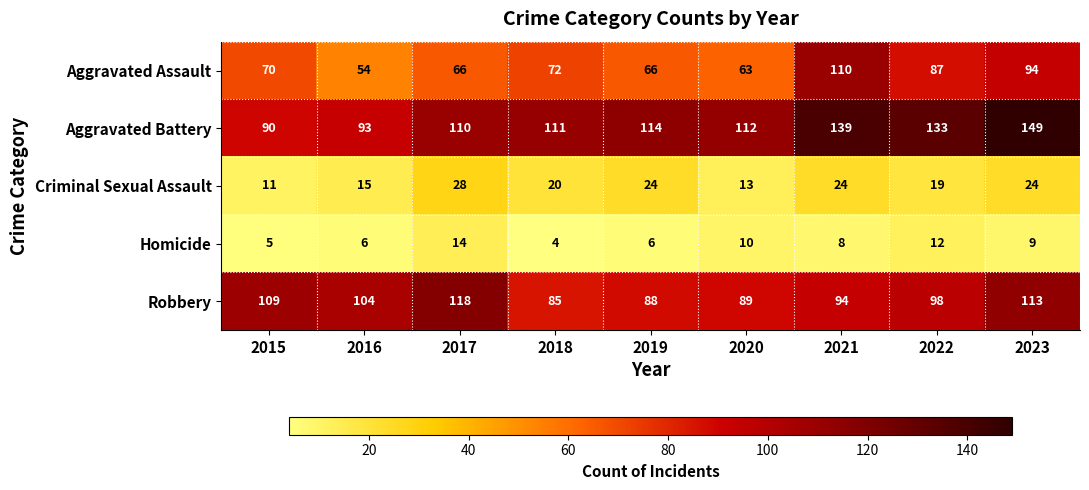

At how many categories does at least one series exceed 8?

9